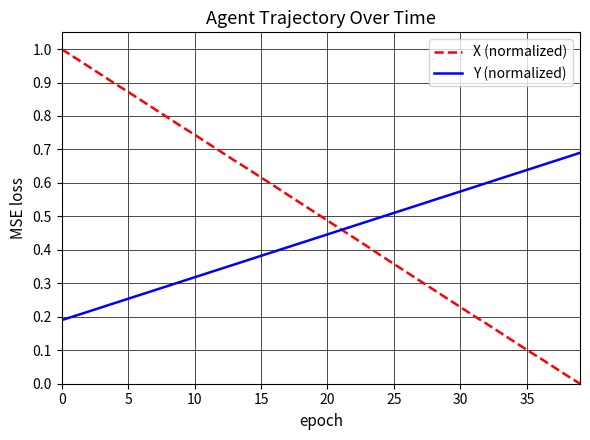

Which series has the largest range (max minus min)?

X (normalized)